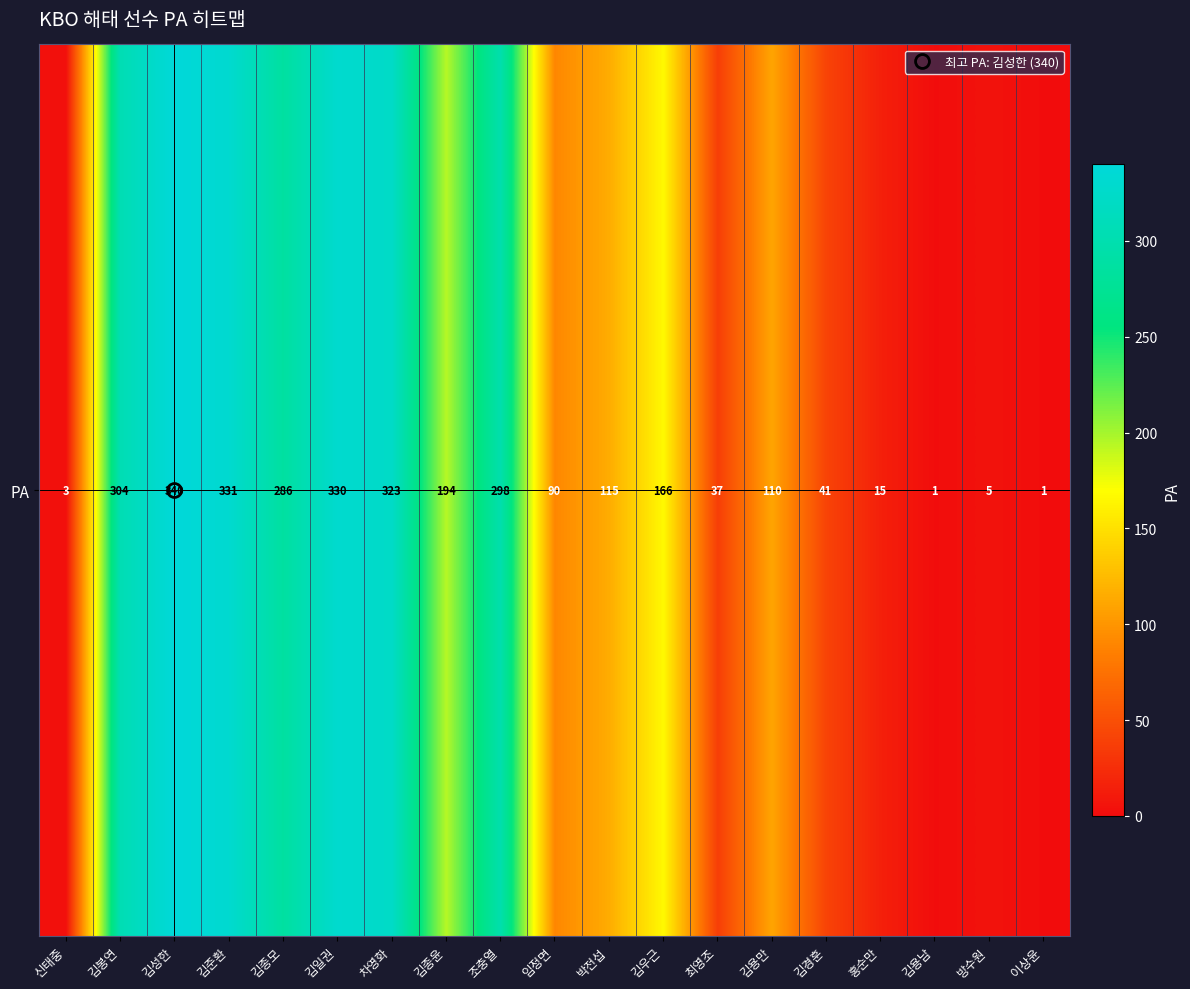

True or false: the data shows 115 at 김종모.

False